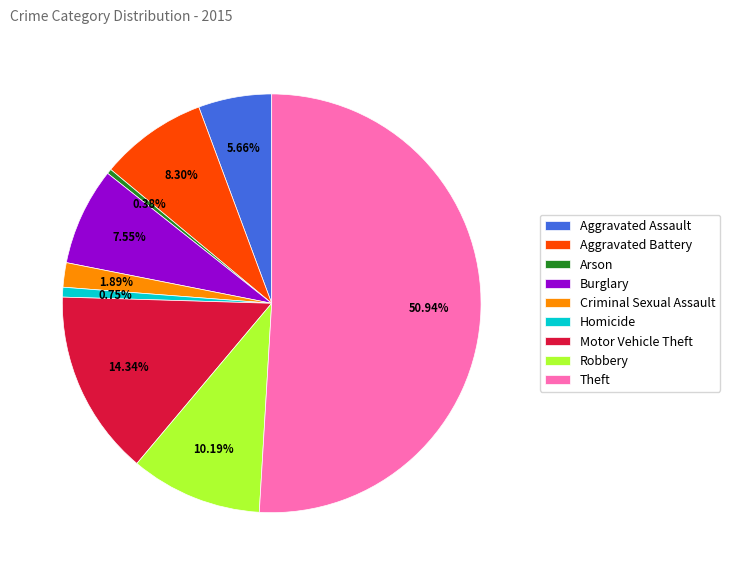

What is the largest slice in the pie chart?

Theft